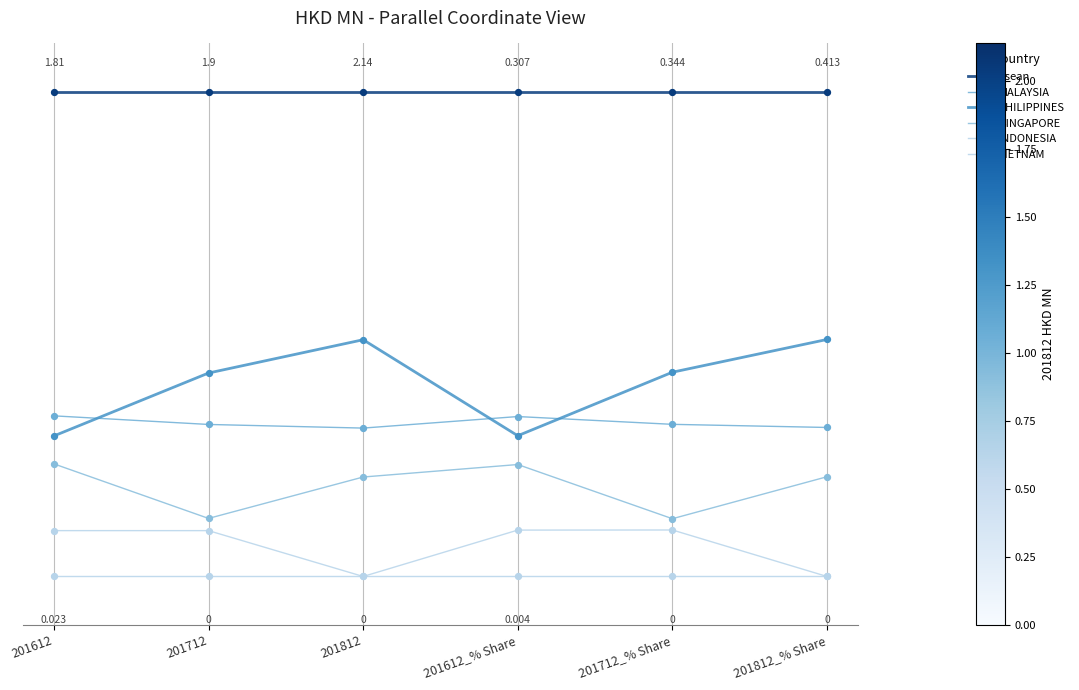

Does the chart have visible grid lines?

No